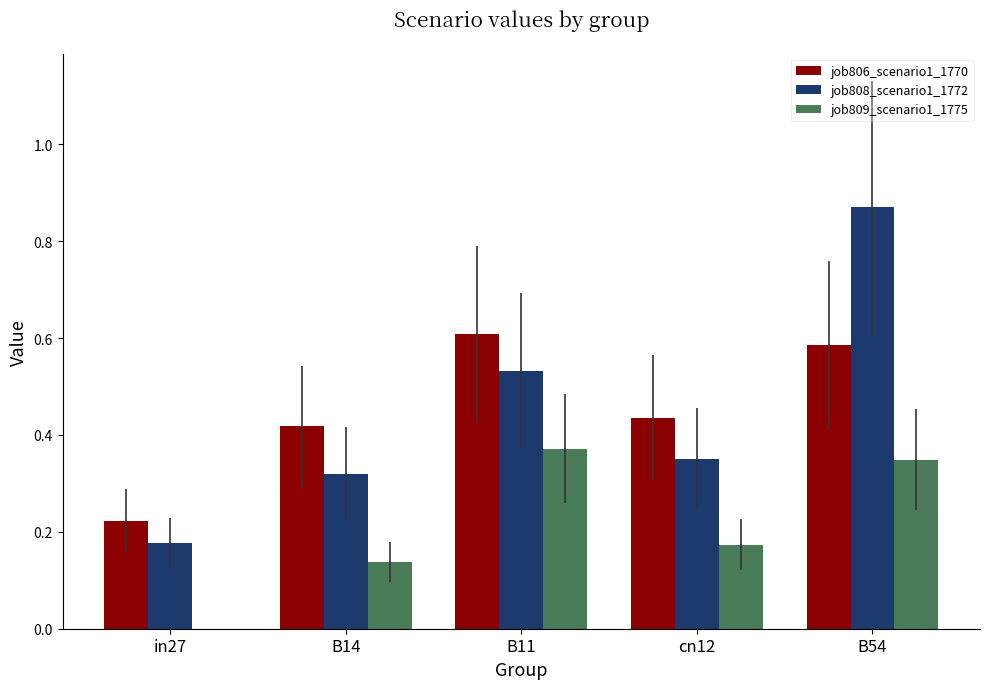

Which series changed the most between in27 and B11?

job806_scenario1_1770